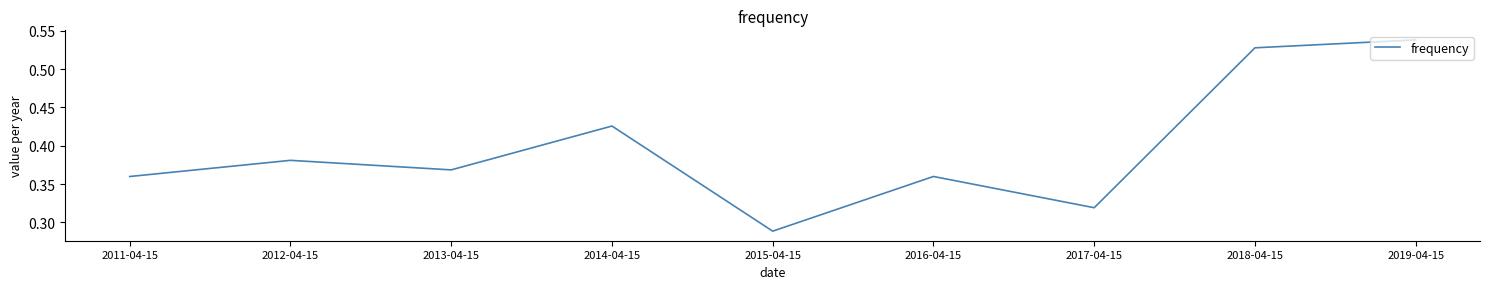

Which category has the lowest value across all series?

2015-04-15